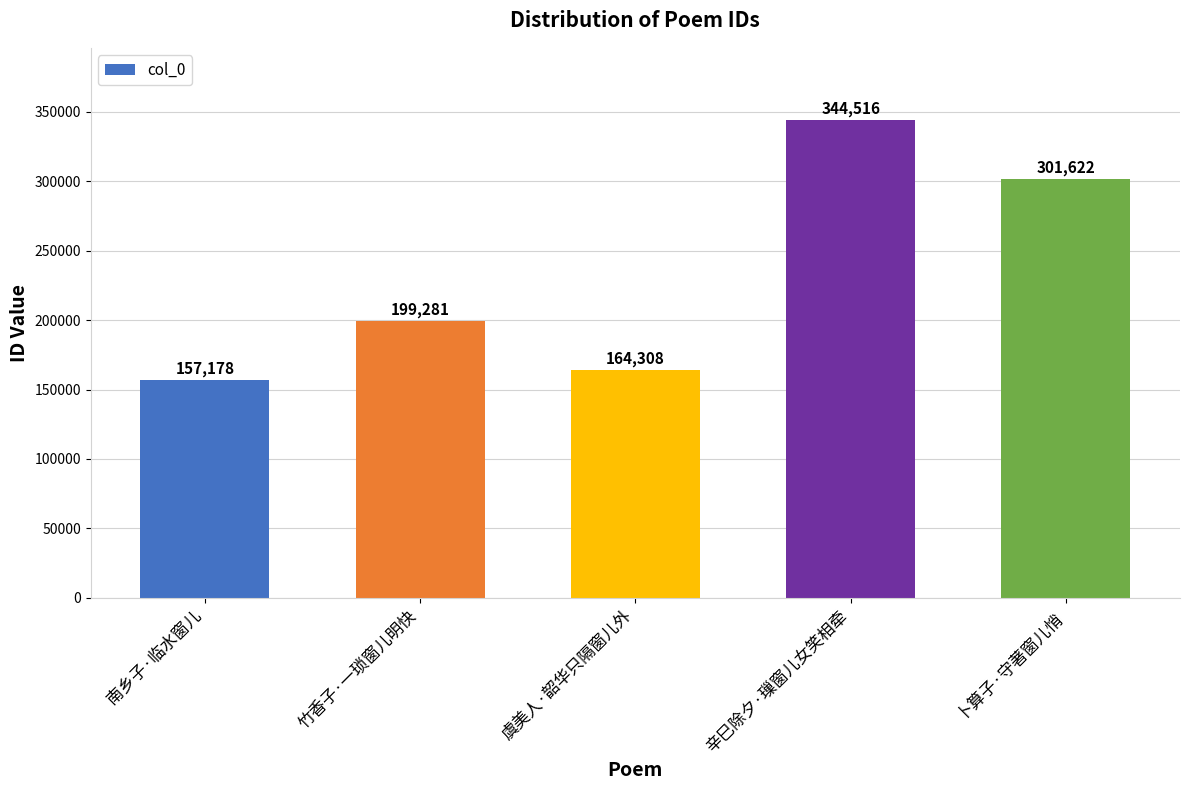

True or false: the data shows 157178 at 南乡子·临水窗儿.

True